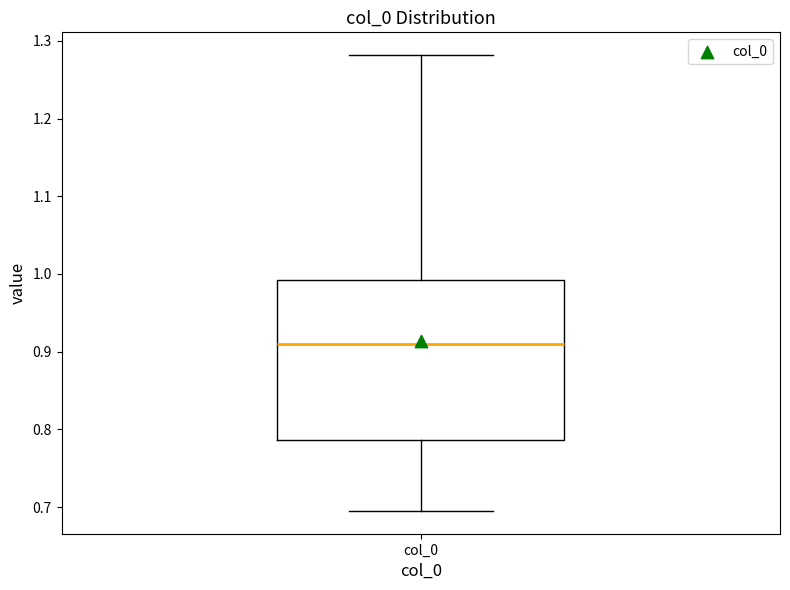

Read this box plot against the y-axis: the position of the median line, the range covered by the box, and the ends of both whiskers. The values are not printed on the chart, so give them approximately, as read against the axis.

median 0.91, box 0.79 to 0.99, whiskers 0.70 to 1.28